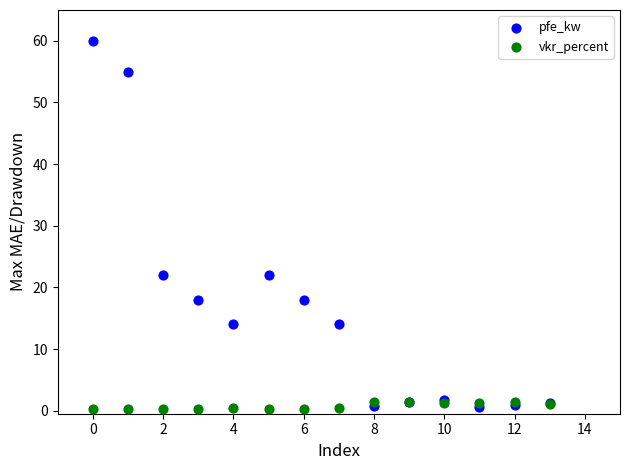

What are all the series names shown in the legend?

pfe_kw, vkr_percent